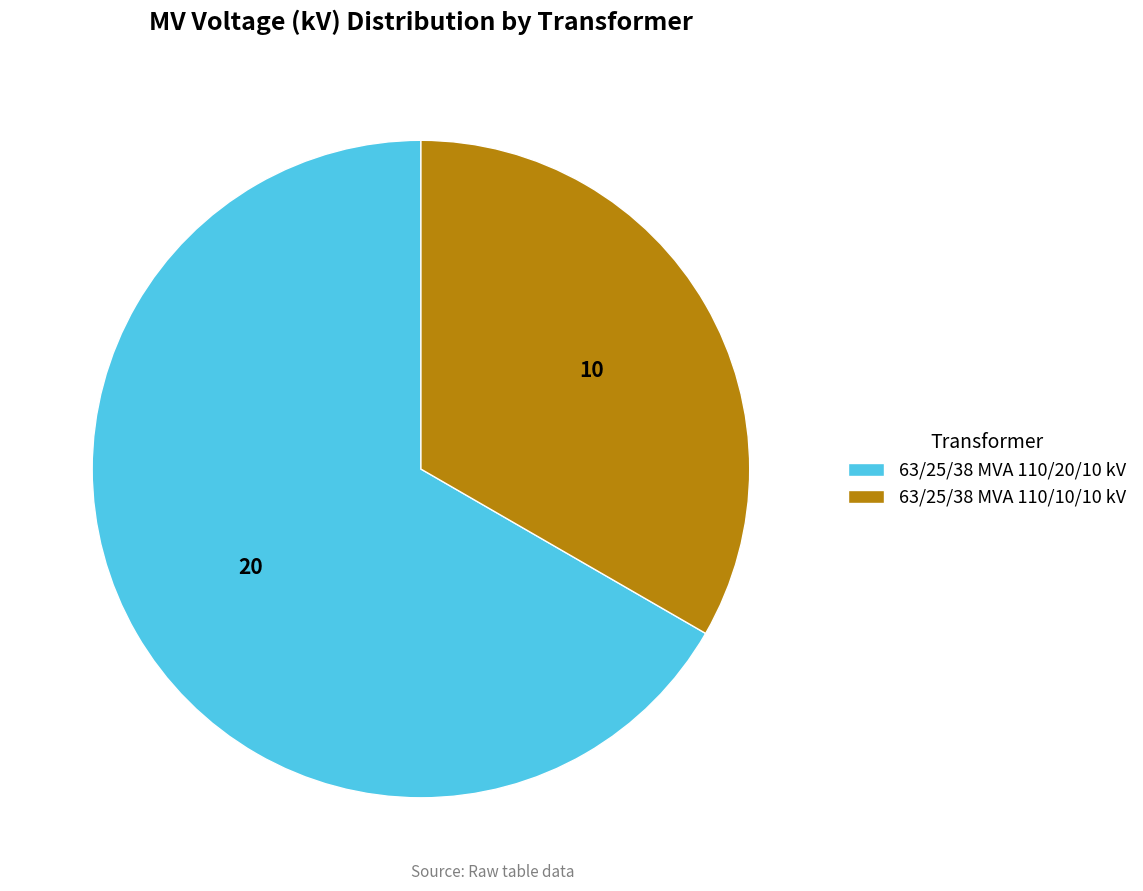

Is the sum of 63/25/38 MVA 110/20/10 kV and 63/25/38 MVA 110/10/10 kV greater than half?

Yes